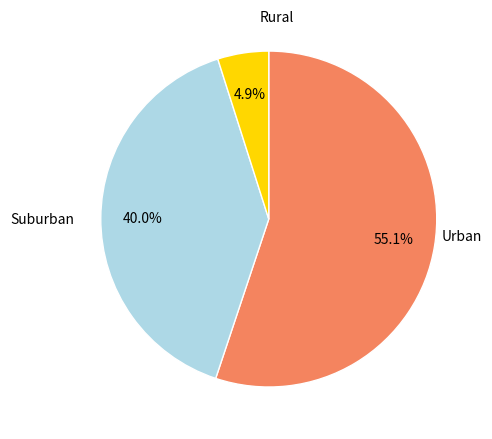

Count the number of slices in the pie.

3